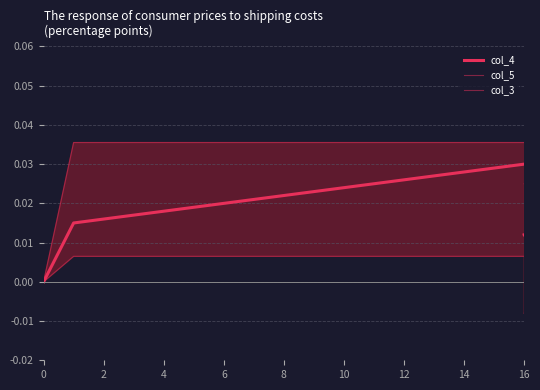

Is the value of col_4 at 2 greater than the value of col_3 at 4?

Yes